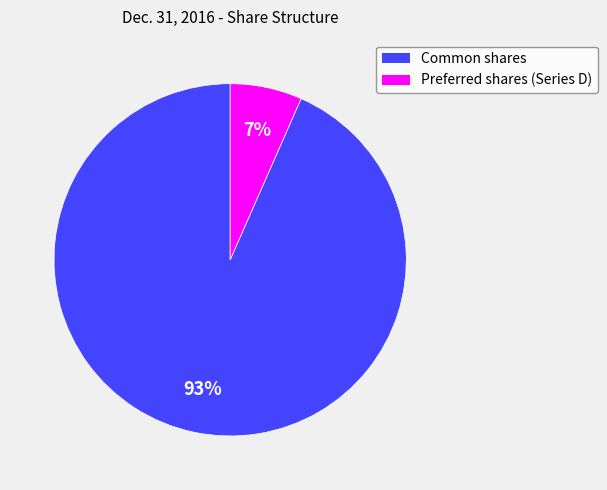

To the nearest percent, what is the average slice percentage?

50%